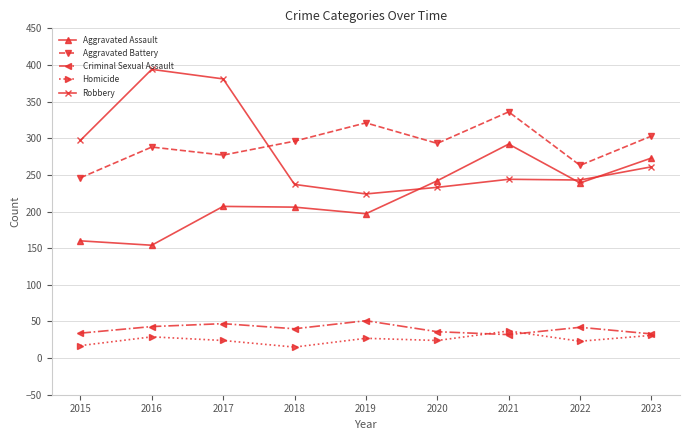

What is the smallest value displayed?

15